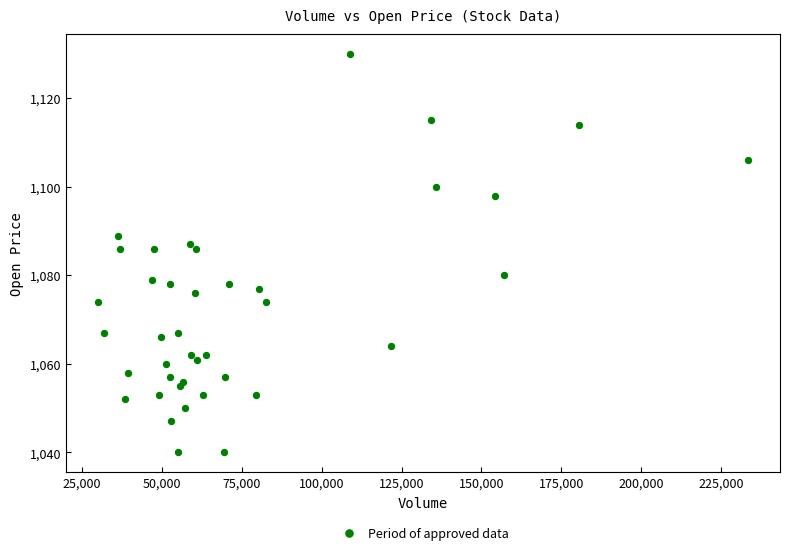

What is the range of X values (max minus min)?

203000